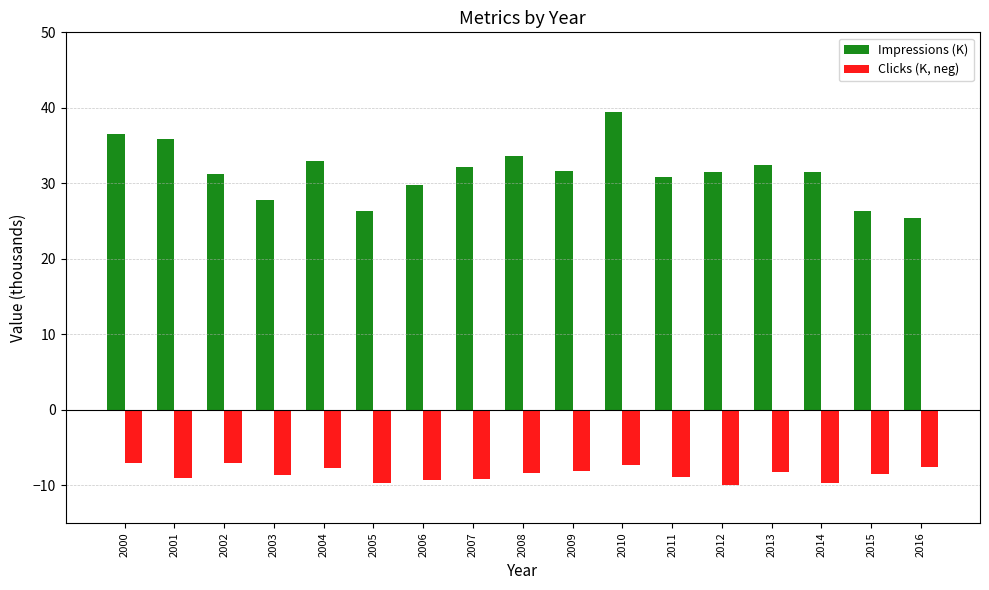

What is the total value across all series at 2015?

17.8